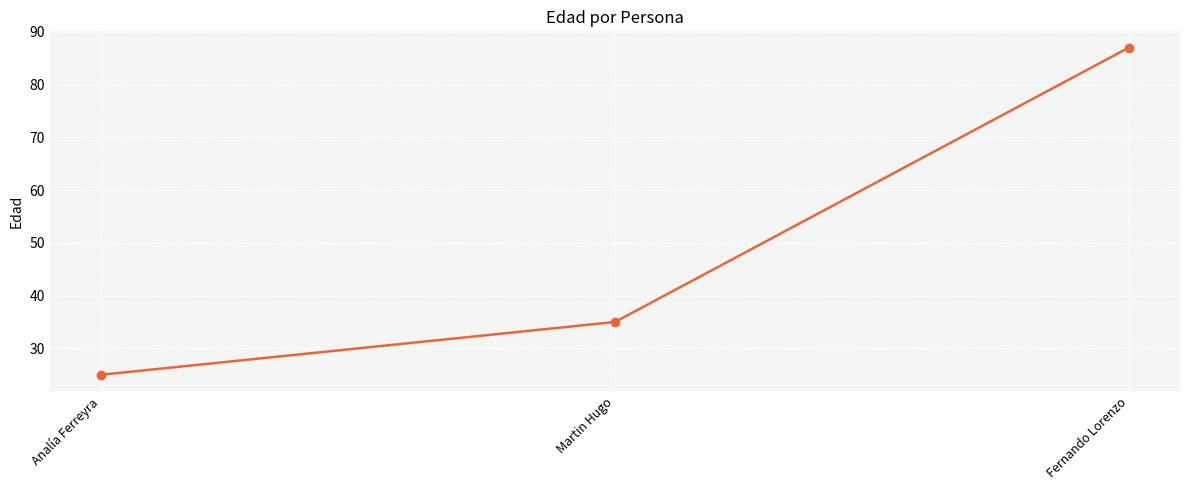

Which category has the highest value across all series?

Fernando Lorenzo